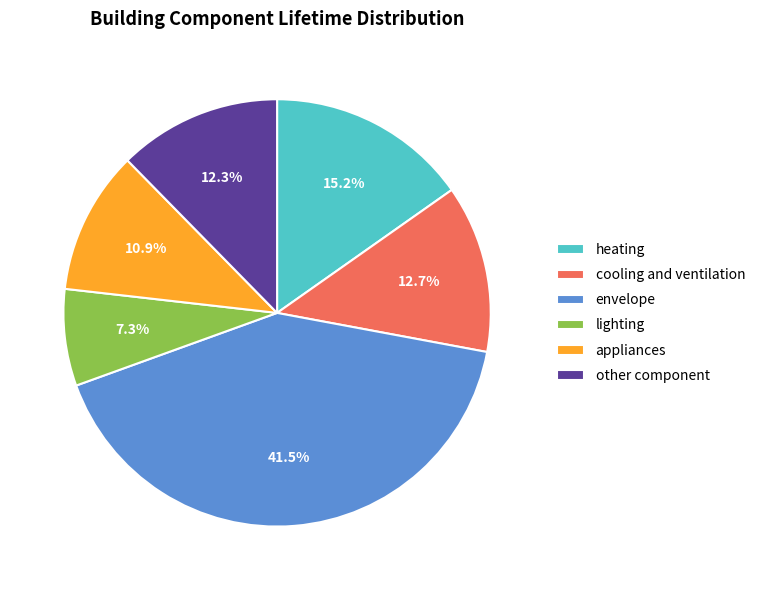

What is the ratio of the value at appliances to the value at envelope?

0.3